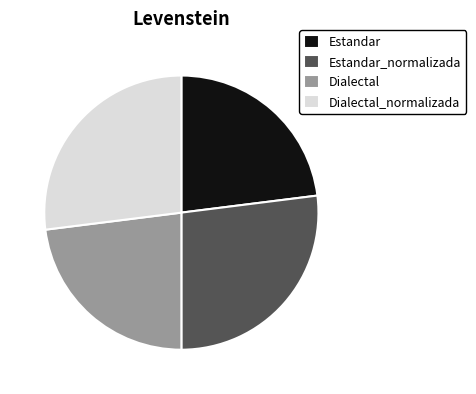

The Dialectal slice represents 17% of the pie. True or false?

False